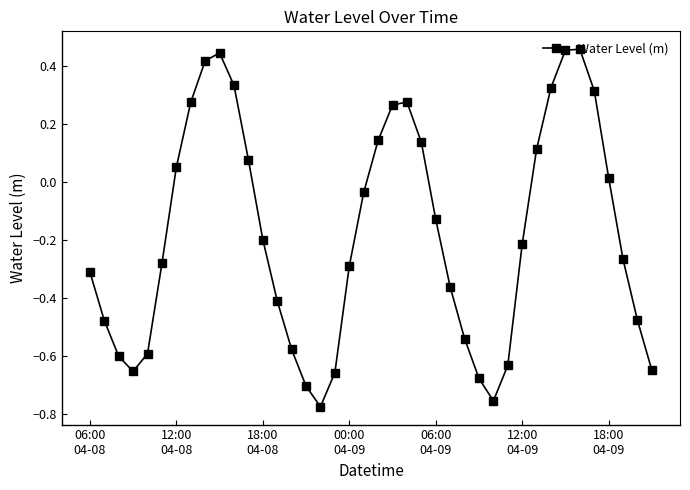

How many values are below zero?

24